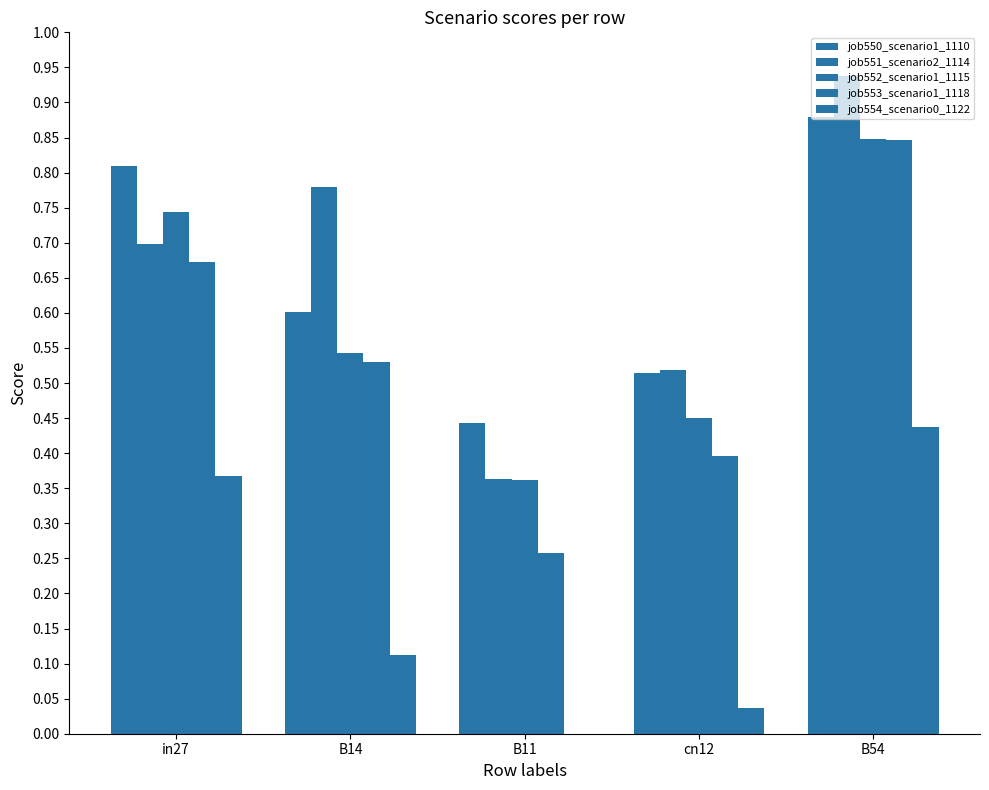

At which category is the sum across all series the highest?

B54